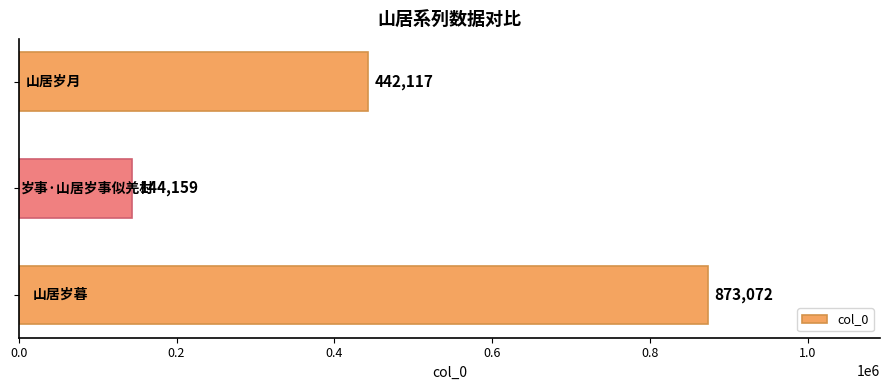

What is the maximum value shown in the chart?

873072